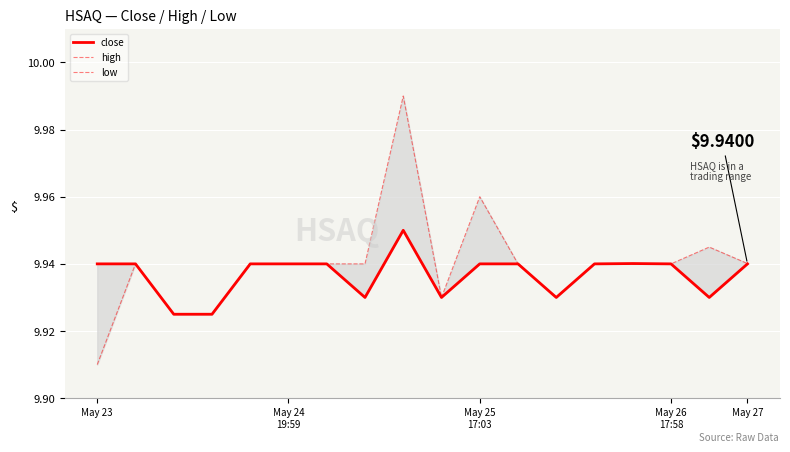

What is the label of the 4th point from the left?

May 26
17:58